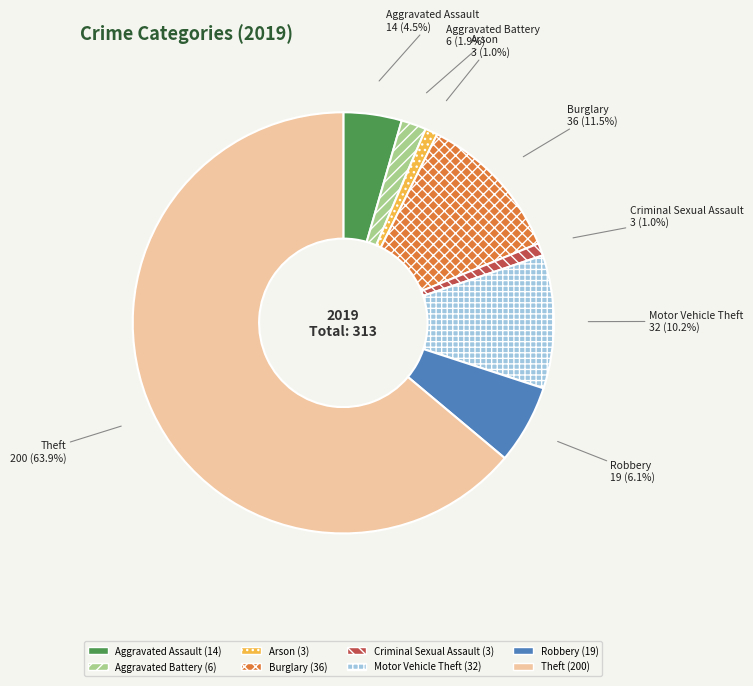

Which slice is the largest?

Theft